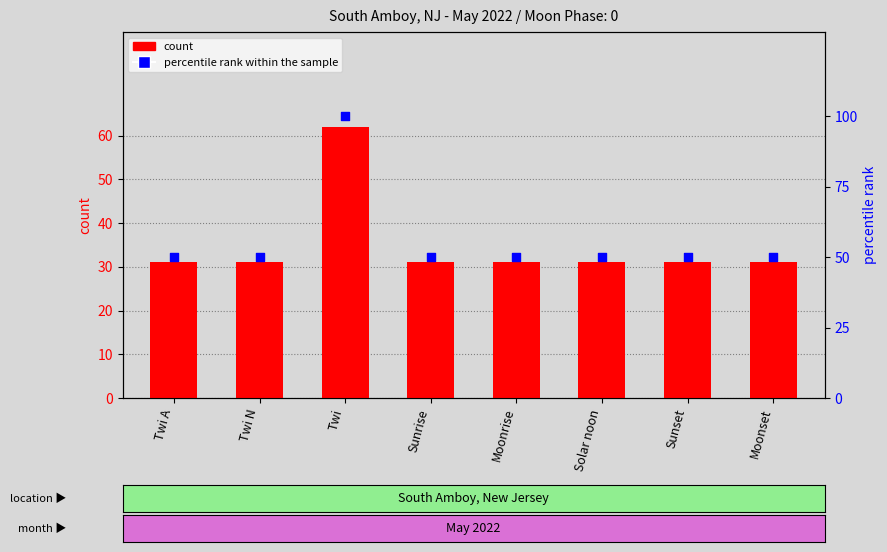

At which category is the sum across all series the highest?

Twi